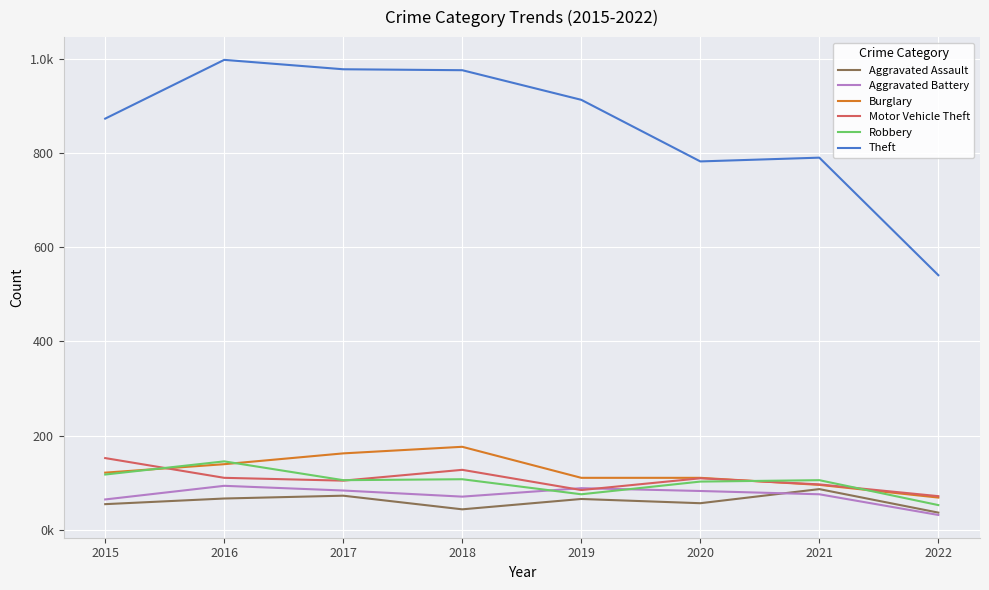

Which label corresponds to the smallest value in the chart?

2022